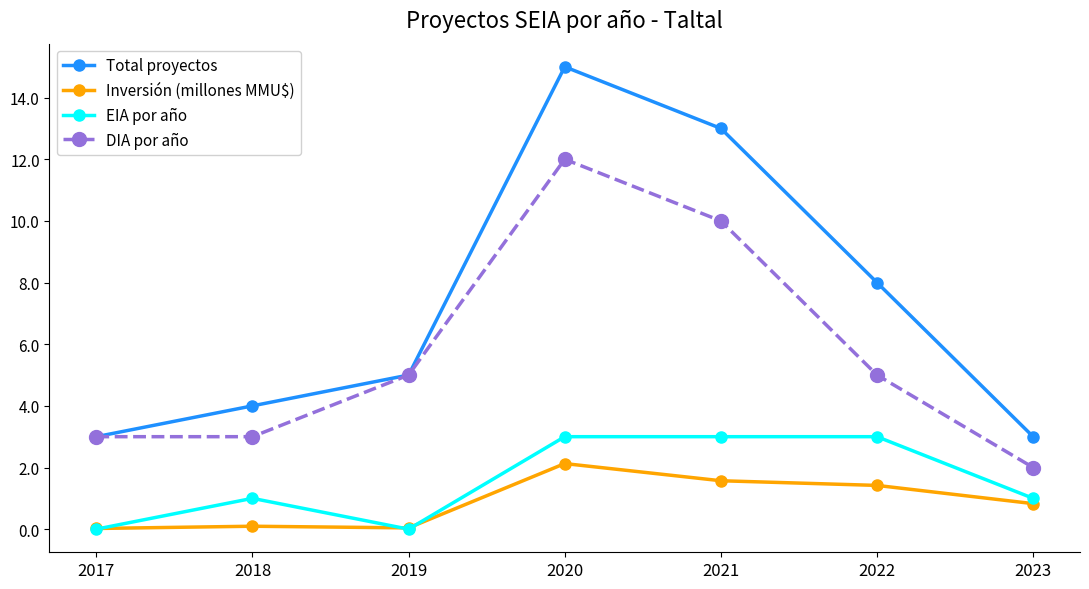

True or false: Total proyectos has a value of 15.0 at 2020.

True